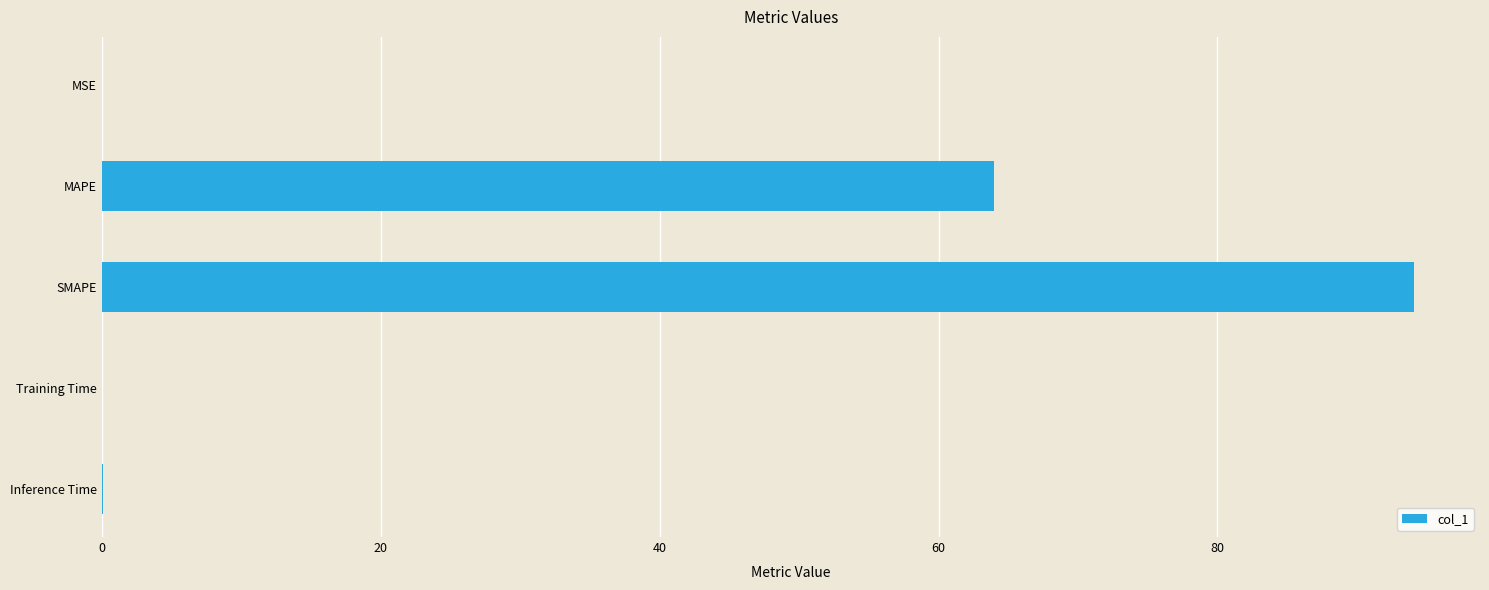

Where is the data nearest to the value 47?

MAPE